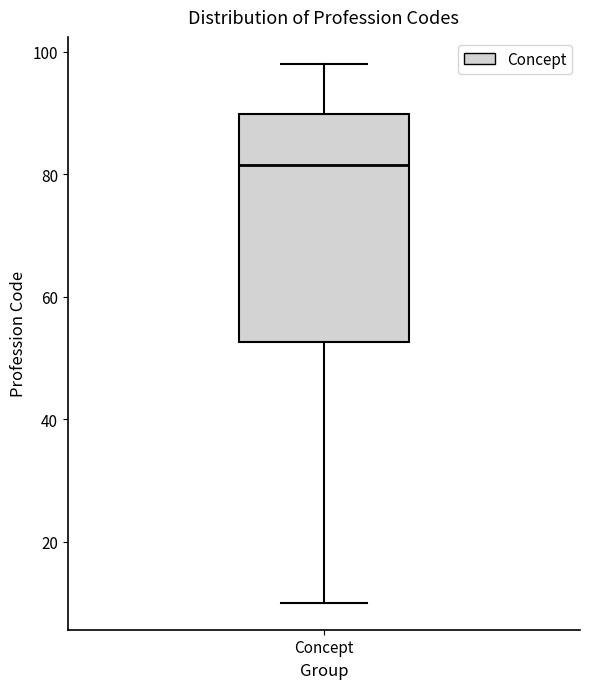

Transcribe this box plot: give where the median line is, the range the box spans, and where the two whiskers end, as read against the y-axis. The values are not printed on the chart, so give them approximately, as read against the axis.

median 82, box 52 to 90, whiskers 10 to 98